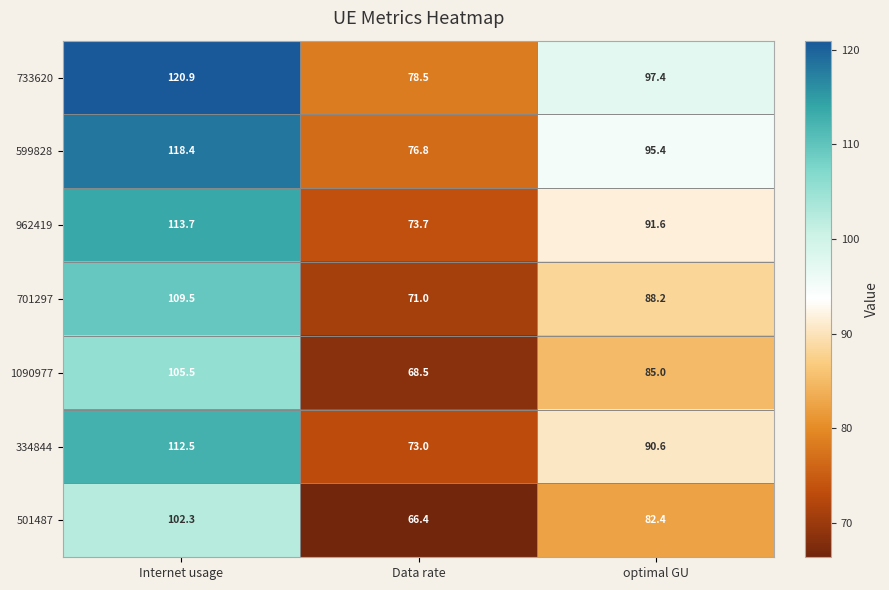

Count the number of data series in this chart.

7